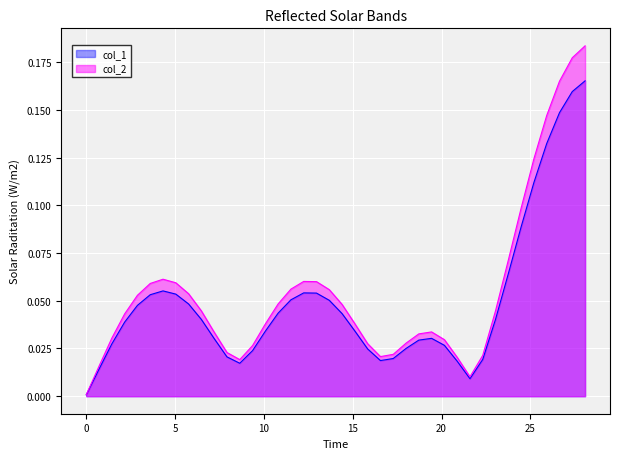

Which series has the largest total across all categories?

col_2